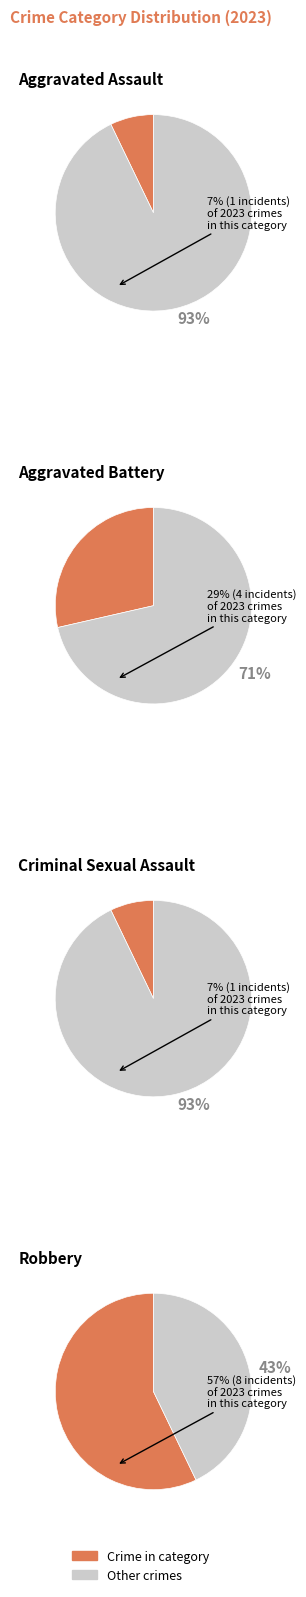

What percentage is the Aggravated Battery slice, to the nearest percent?

29%